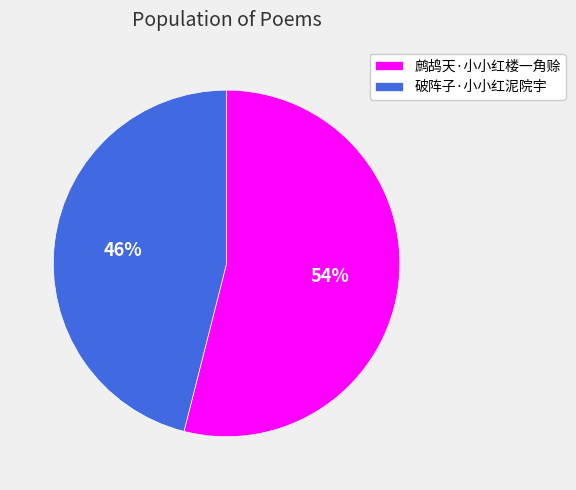

What is the largest slice in the pie chart?

鹧鸪天·小小红楼一角赊